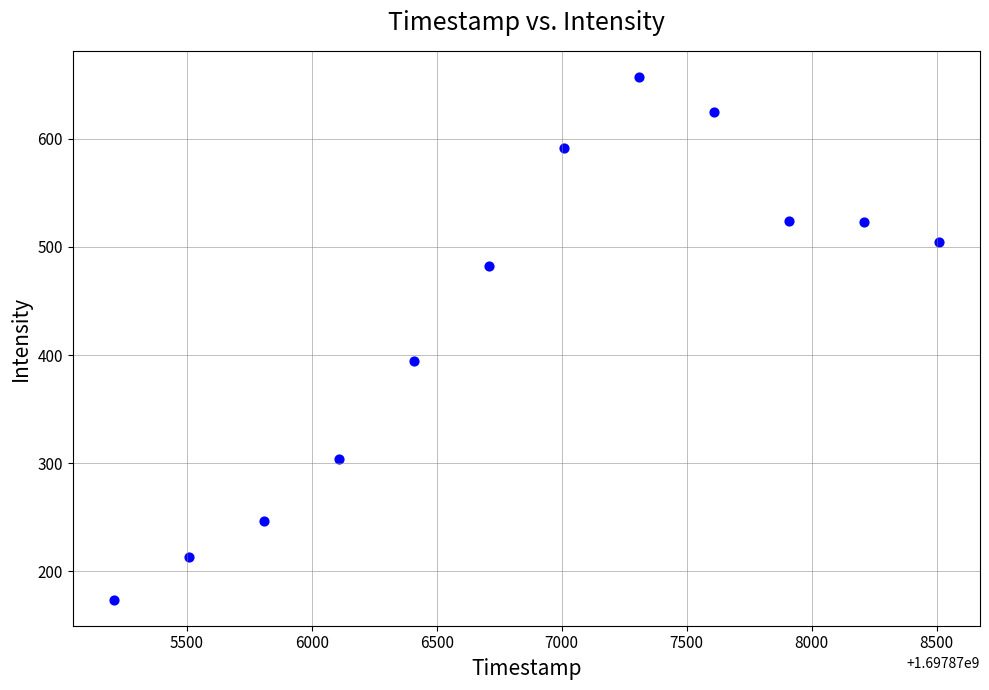

What Y value in the scatter plot is closest to 415?

394.9